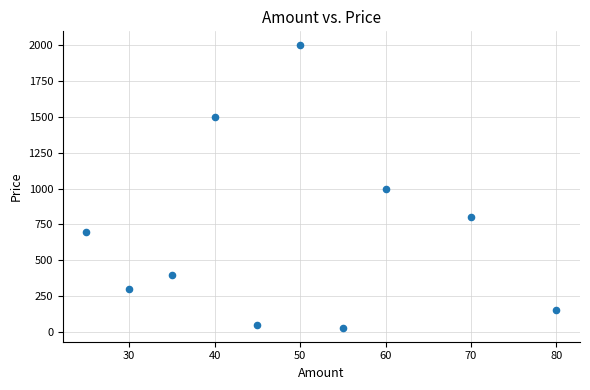

What is the range of X values (max minus min)?

55